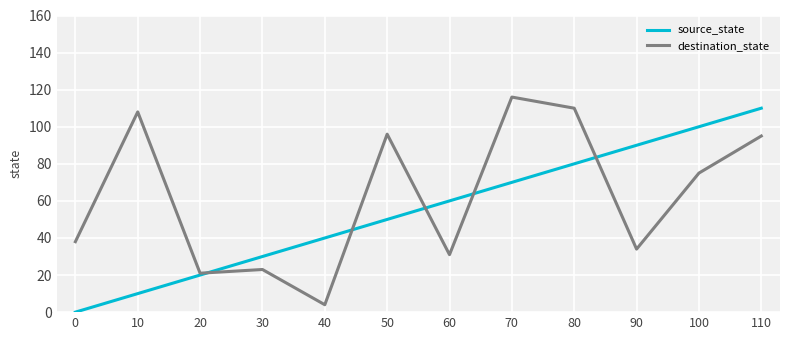

What is the total value across all series at 0?

38